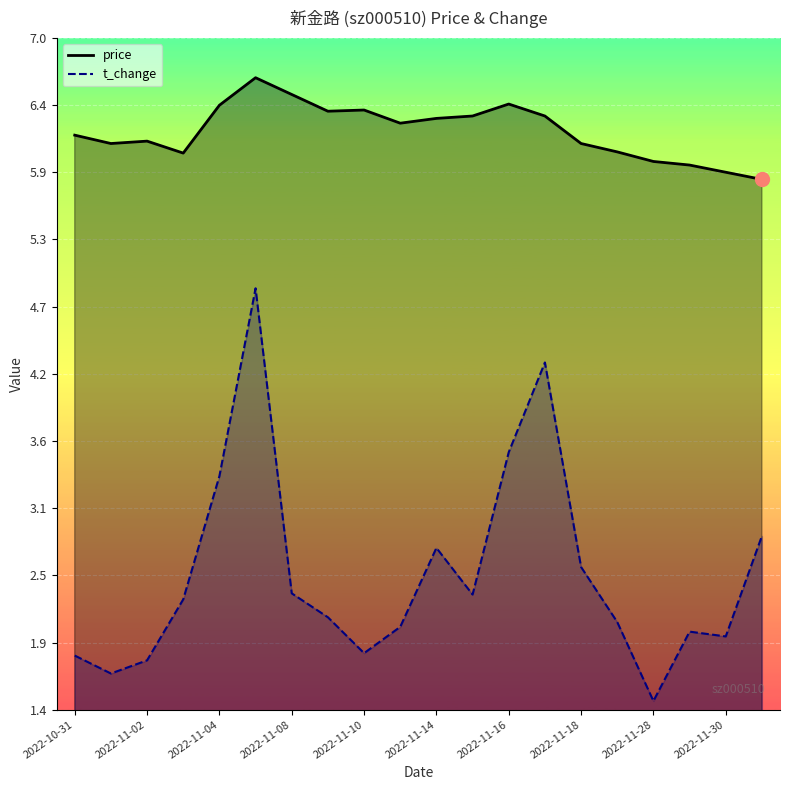

How many data points in price are above 6?

16